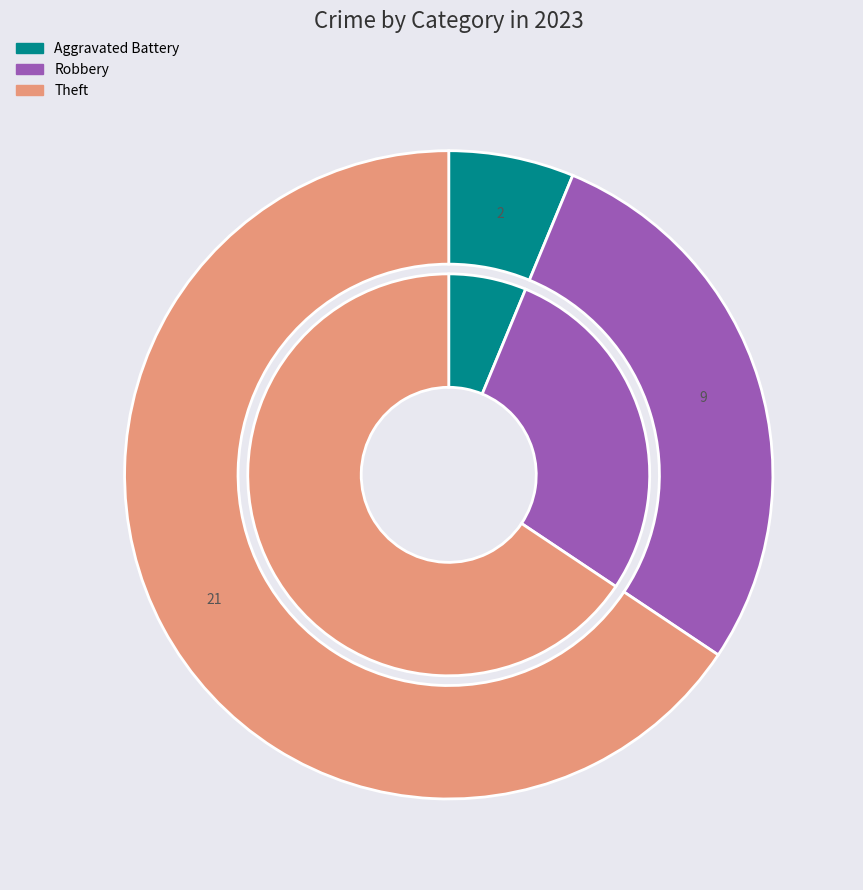

True or false: Robbery accounts for 22% of the total.

False